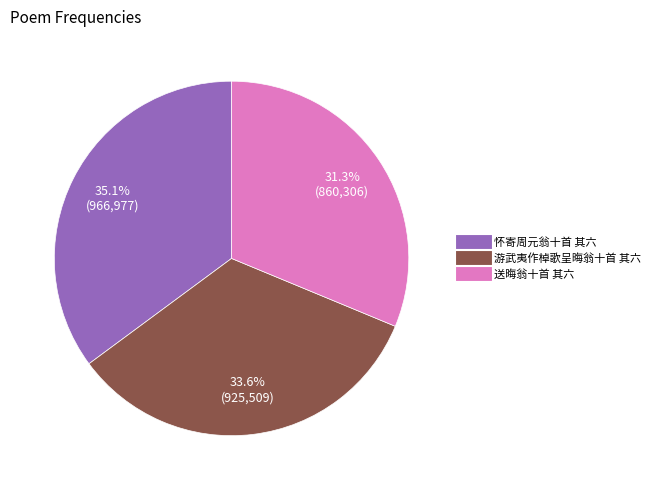

What percentage do 游武夷作棹歌呈晦翁十首 其六 and 送晦翁十首 其六 together represent?

64.9%